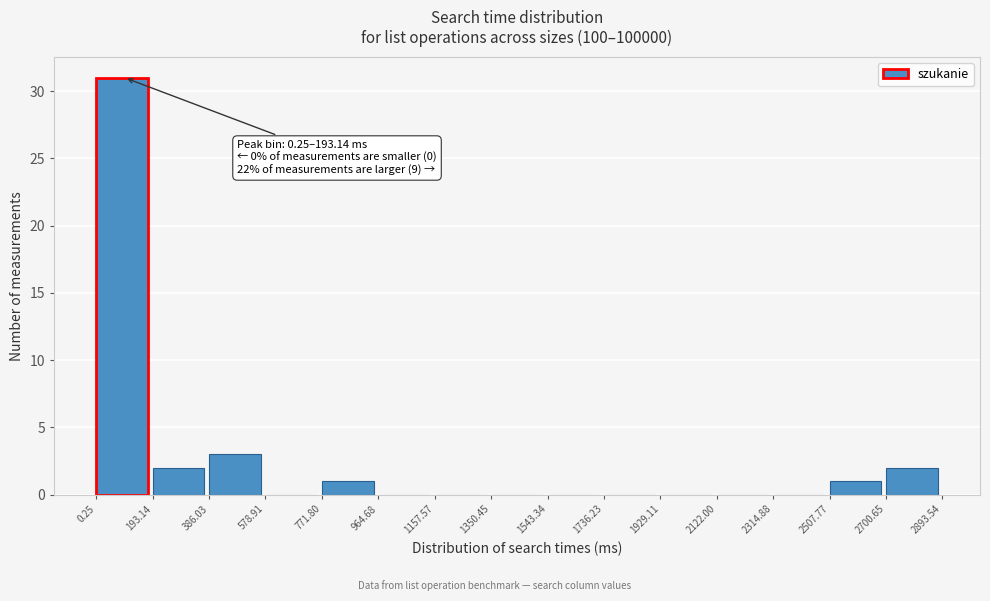

Over which range of the x-axis is the bar tallest?

0.25 to 193.14